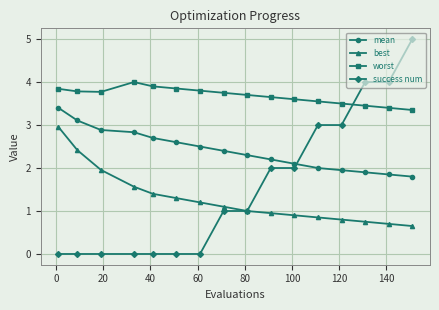

True or false: worst and best cross at least once.

False